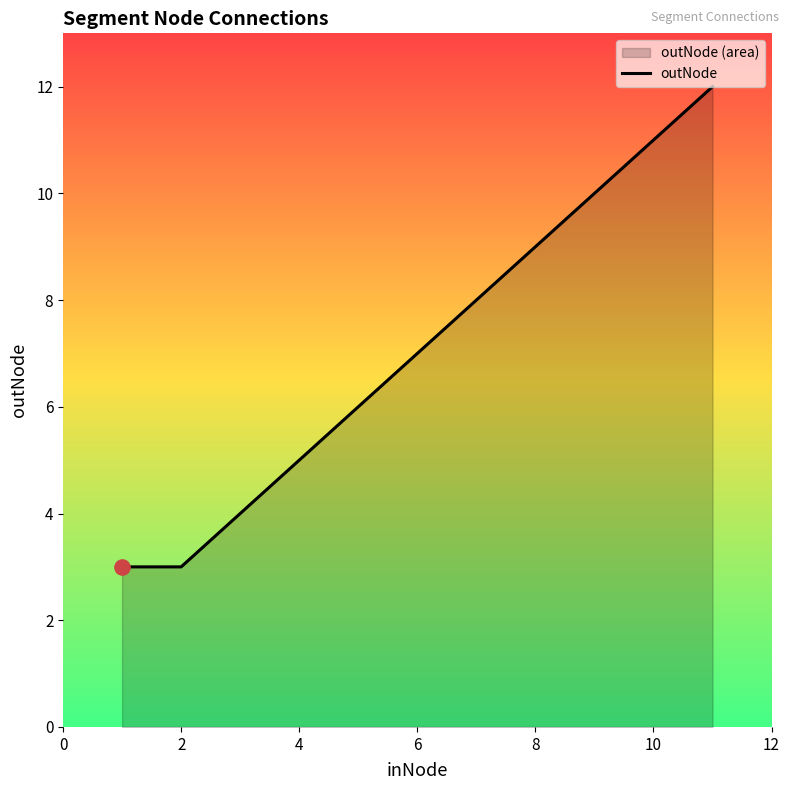

What is the change in value from 2 to 10?

+8